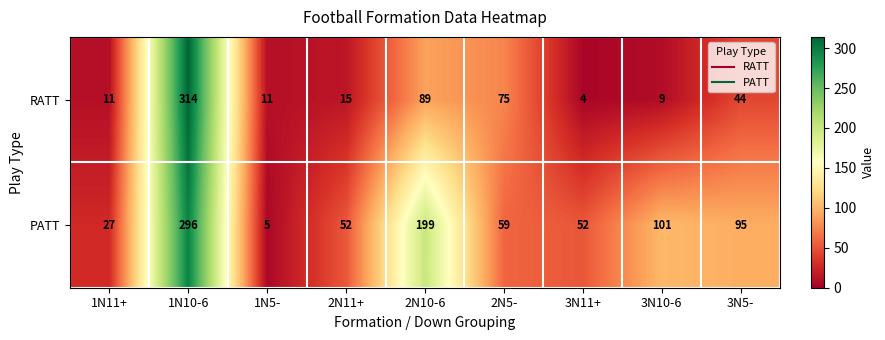

How many data points in PATT are less than 59?

4